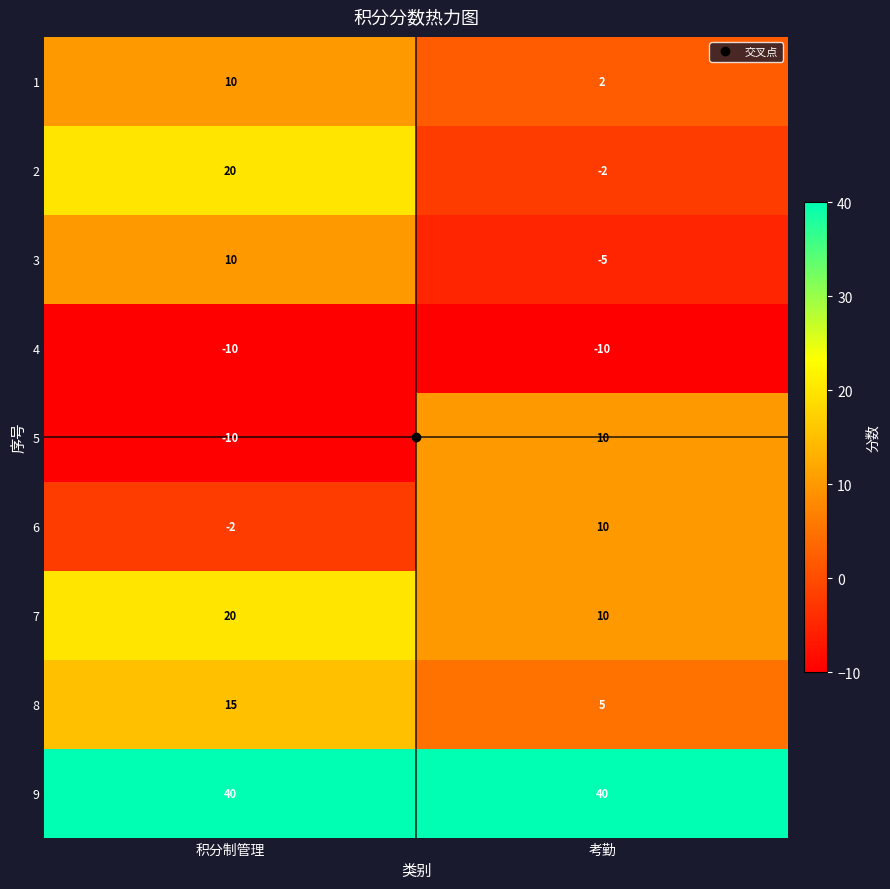

What is the difference between the maximum and minimum values in the 2 series?

22